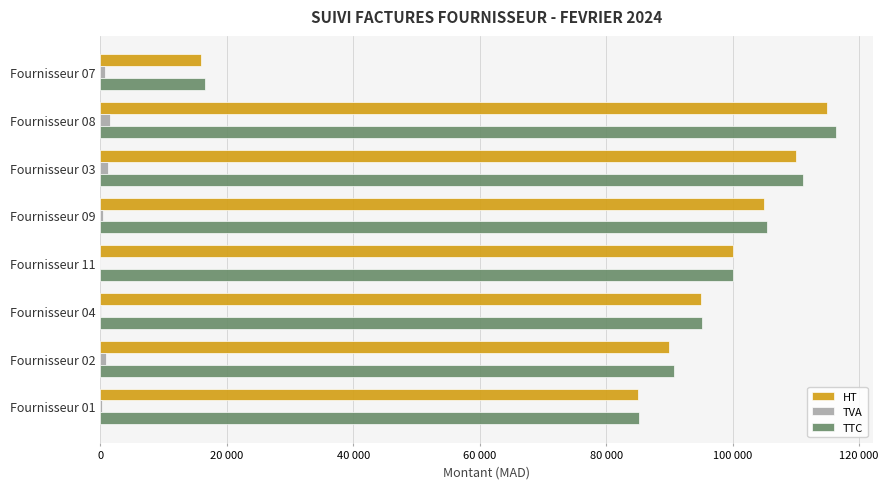

What are all the series names shown in the legend?

HT, TVA, TTC